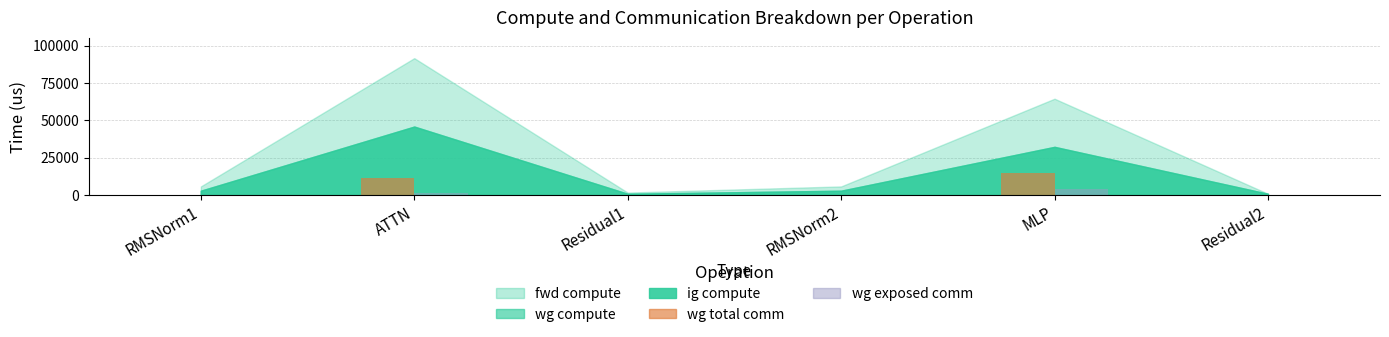

Between RMSNorm1 and MLP, which series saw the biggest shift?

wg total comm